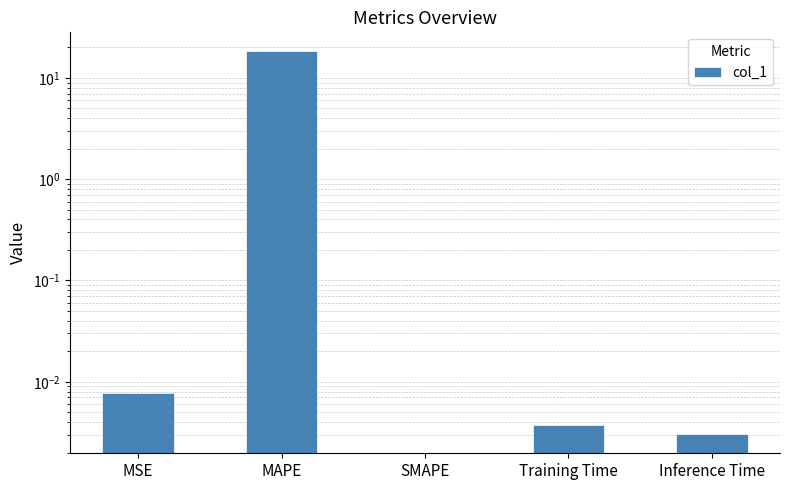

What is the label of the 5th bar from the right?

MSE